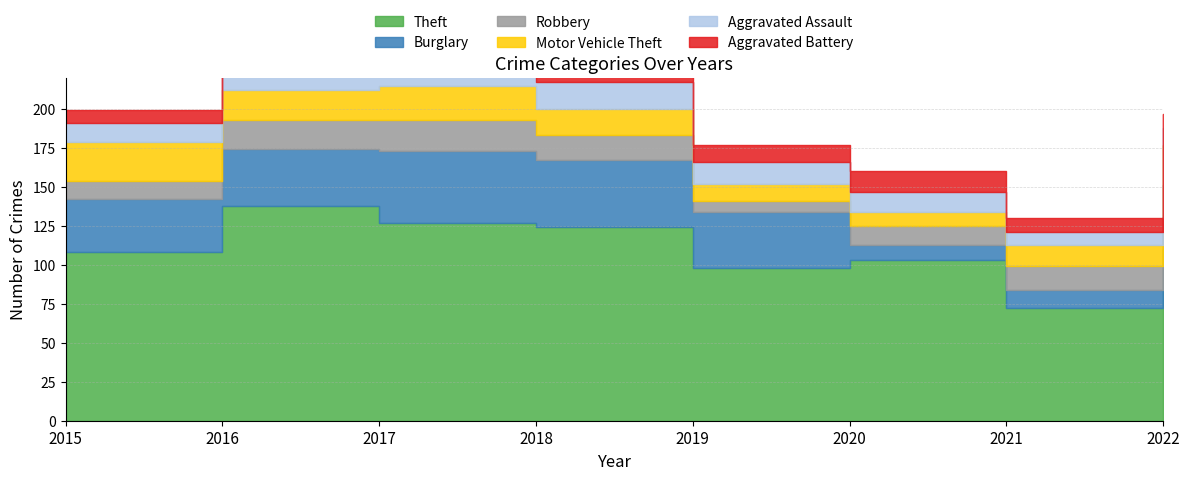

Reading left to right, transcribe all the data shown in this chart.

Theft: 108	138	127	124	98	103	72	110
Burglary: 34	36	46	43	36	10	12	21
Robbery: 12	19	20	16	7	12	15	20
Motor Vehicle Theft: 25	19	22	17	11	9	14	26
Aggravated Assault: 12	15	10	17	14	13	8	11
Aggravated Battery: 8	14	12	11	11	13	9	9